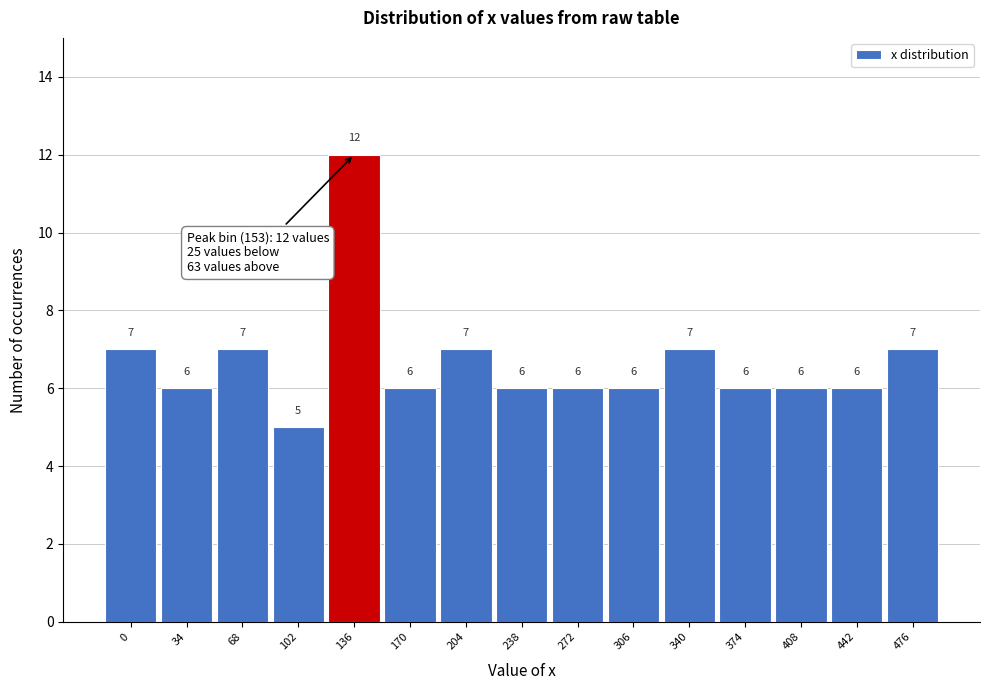

Reading right to left, transcribe all the data shown in this chart.

476=7	442=6	408=6	374=6	340=7	306=6	272=6	238=6	204=7	170=6	136=12	102=5	68=7	34=6	0=7